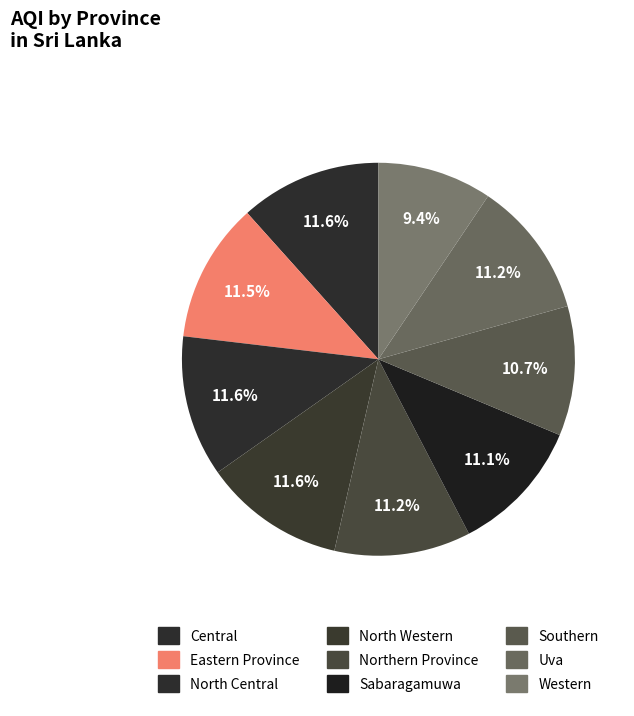

What percentage do Western and North Central together represent?

21.1%